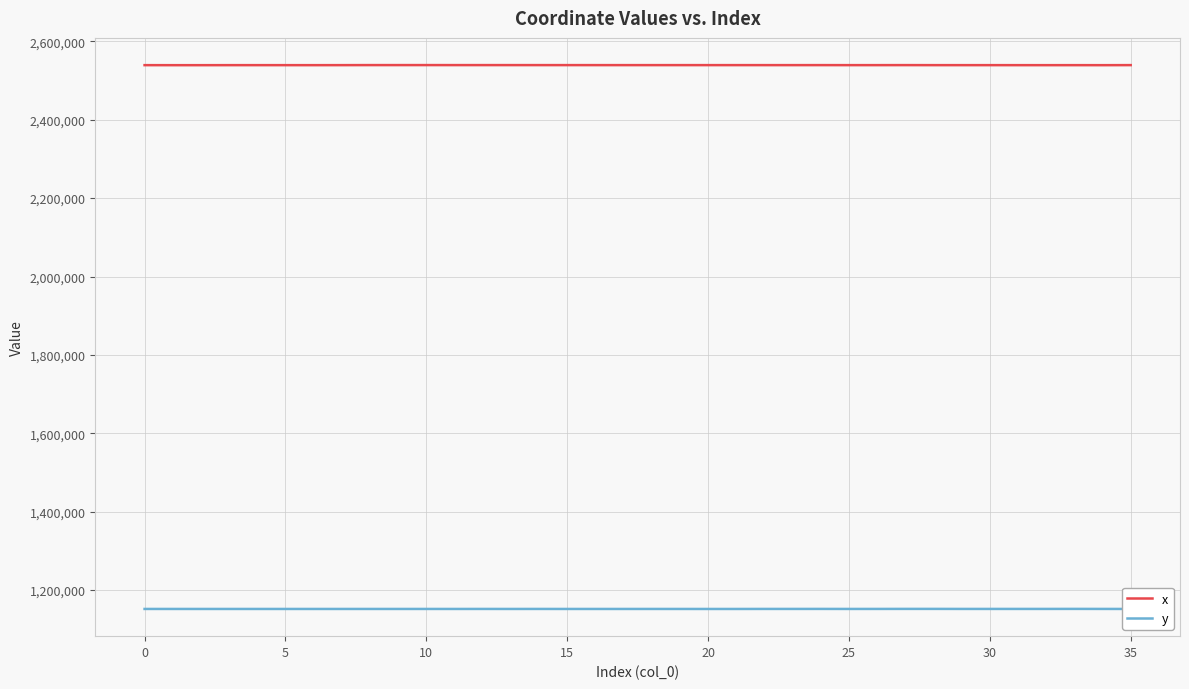

True or false: x and y intersect in this chart.

False